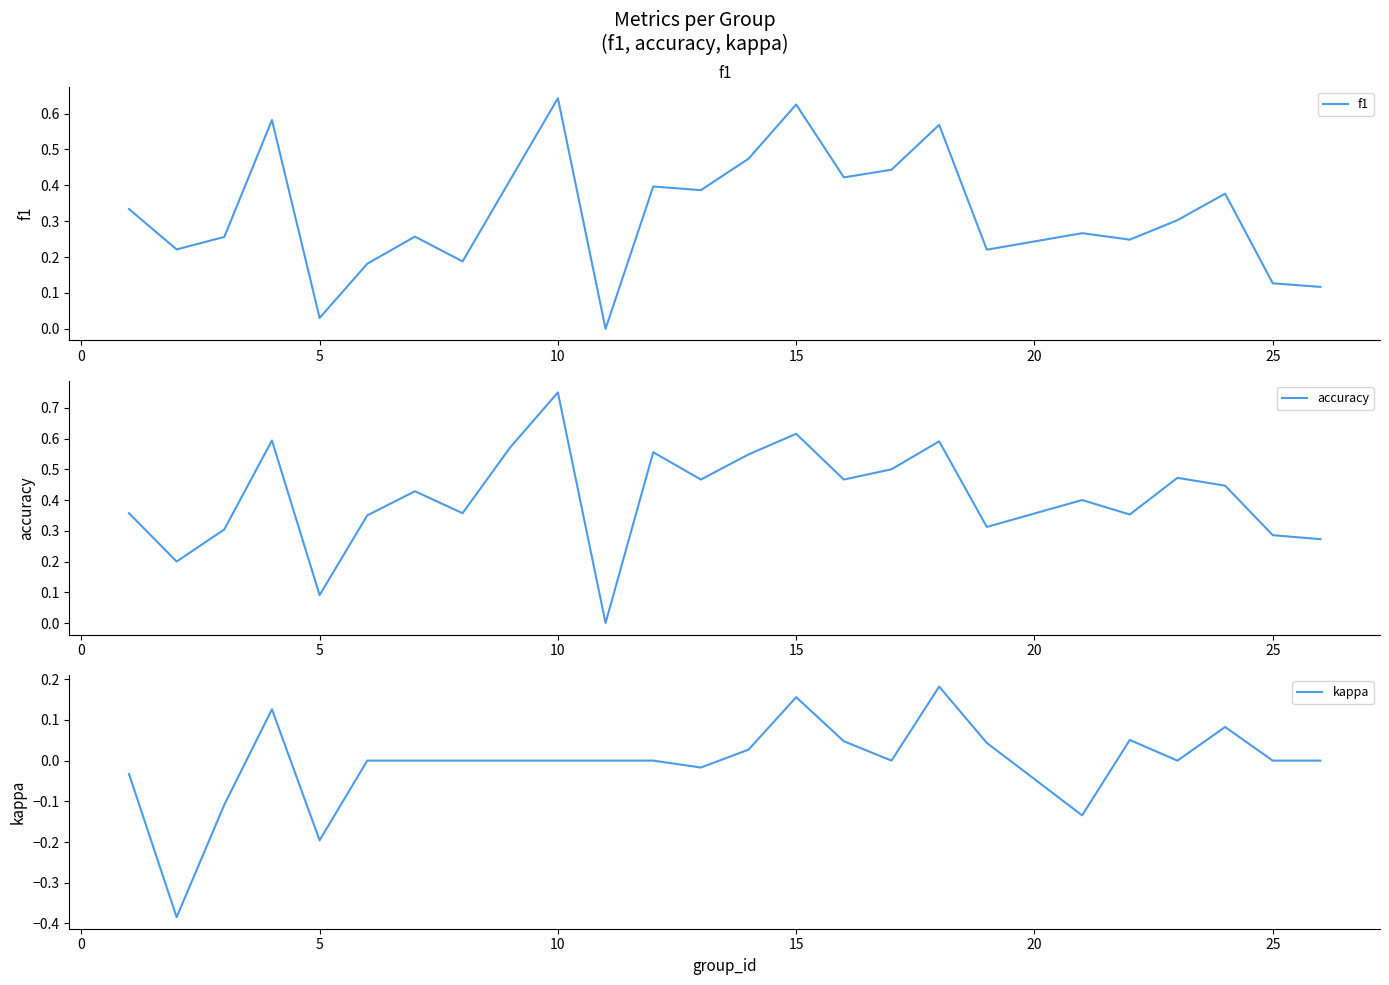

What is the value of the accuracy point at the 8th from the left?

0.4